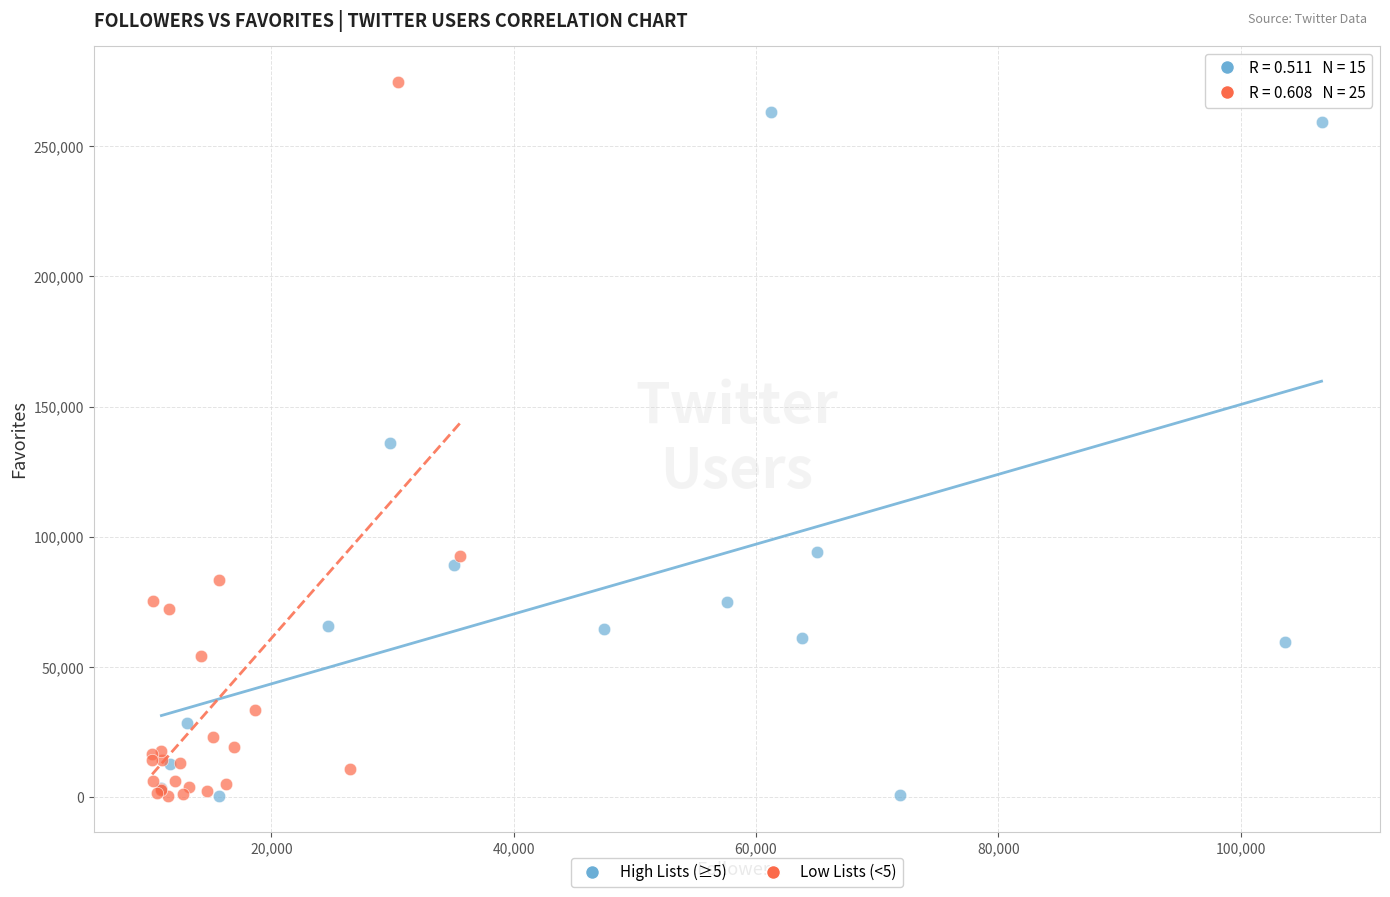

What are all the series names shown in the legend?

High Lists (≥5), Low Lists (<5)